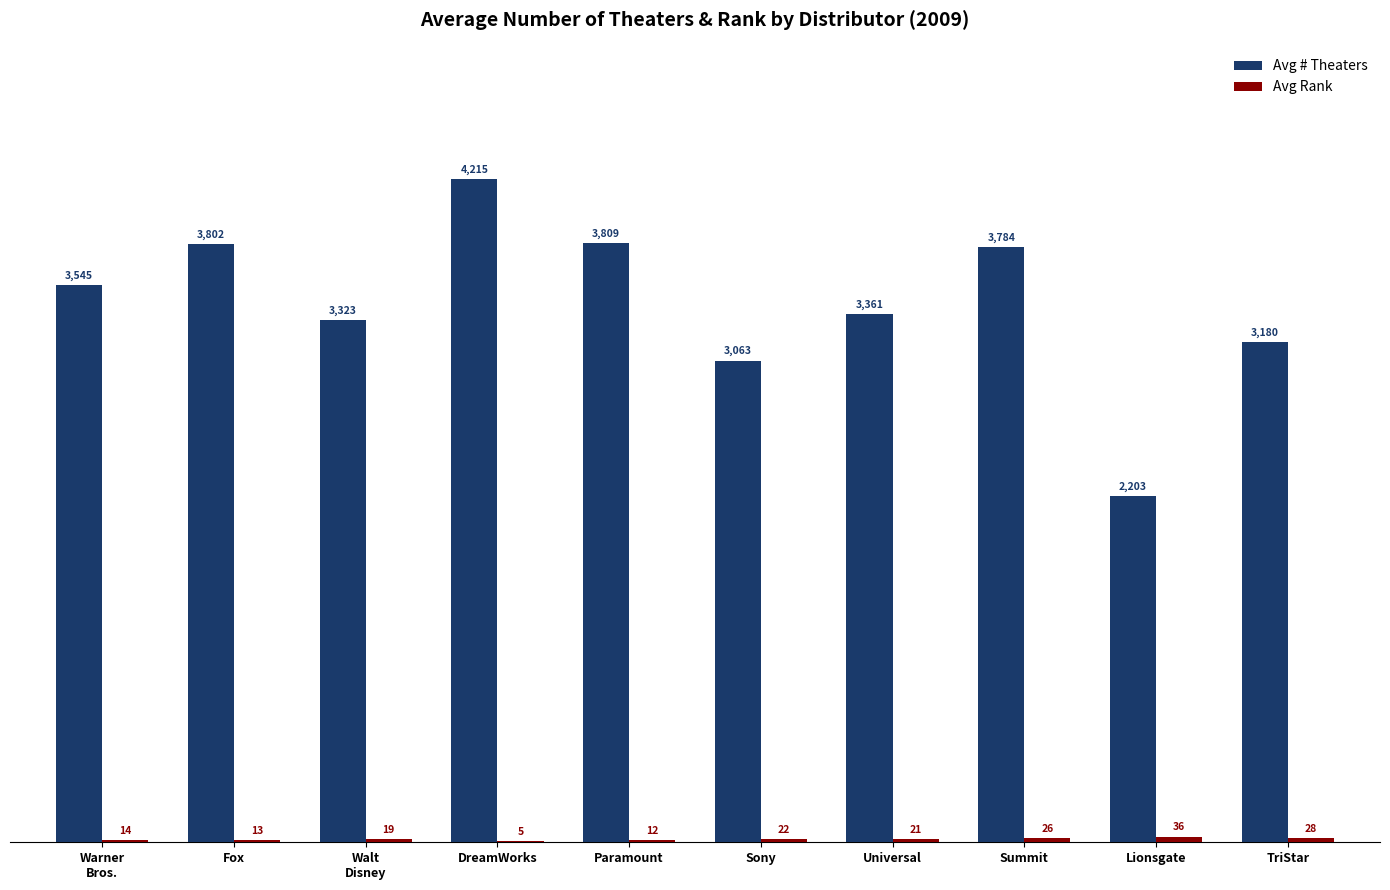

What is the total value across all series at DreamWorks?

4220